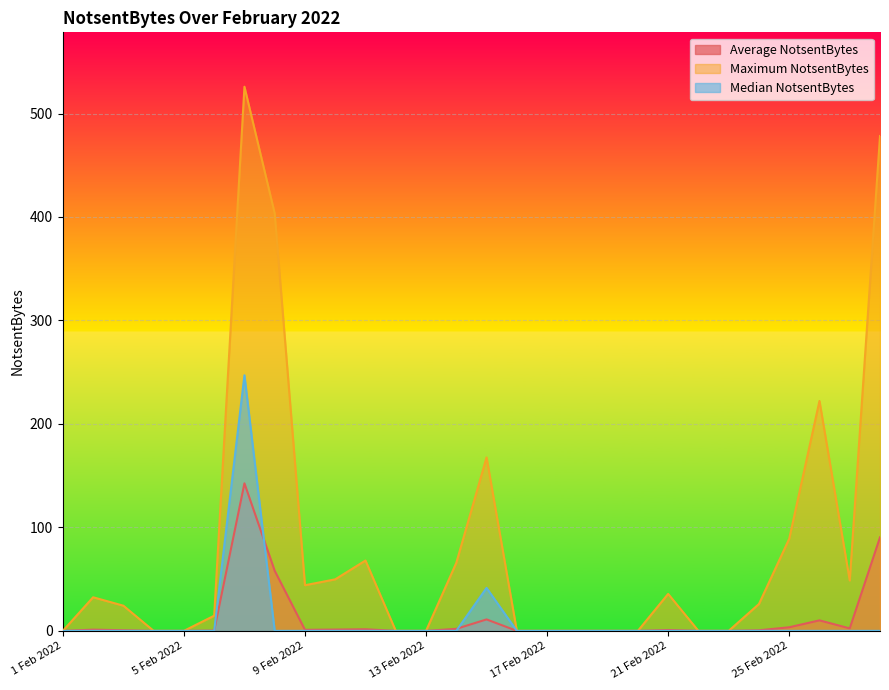

Reading right to left, what are all the values shown in this chart?

Average NotsentBytes: 90.4	2.4	10.2	3.5	0.6	0.0	0.0	0.8	0.0	0.0	0.0	0.0	0.0	11.1	1.9	0.0	0.0	1.5	1.2	1.0	58.1	142.6	0.3	0.0	0.0	0.6	1.2	0.0
Maximum NotsentBytes: 478.2	48.7	222.2	89.0	26.0	0.0	0.0	35.7	0.0	0.0	0.0	0.0	0.0	167.6	65.8	0.0	0.0	68.0	49.8	44.1	403.4	525.9	14.7	0.0	0.0	24.3	32.5	0.0
Median NotsentBytes: 0.0	0.0	0.0	0.0	0.0	0.0	0.0	0.0	0.0	0.0	0.0	0.0	0.0	41.5	0.0	0.0	0.0	0.0	0.0	0.0	0.0	247.0	0.0	0.0	0.0	0.0	0.0	0.0